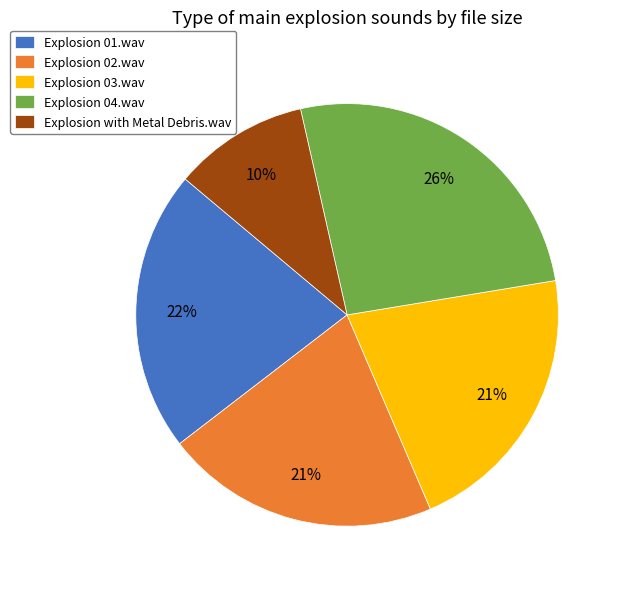

To the nearest percent, what portion does Explosion 04.wav represent?

26%